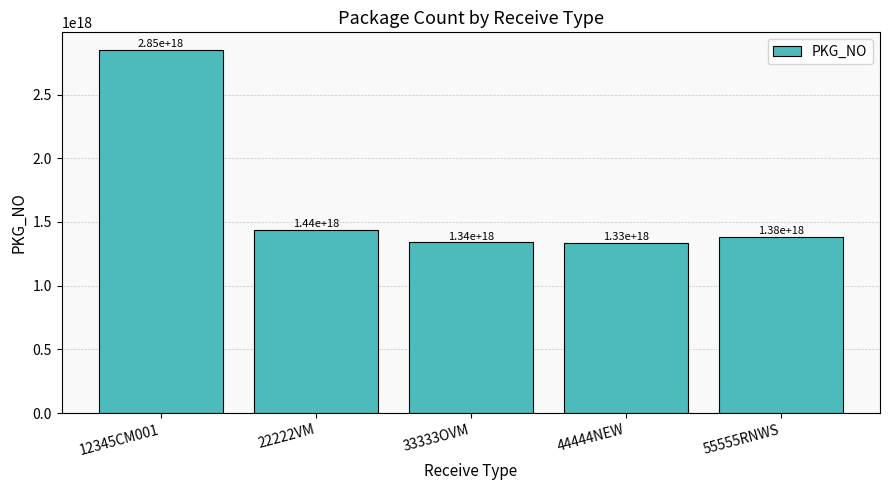

Rank the categories by value from lowest to highest.

44444NEW, 33333OVM, 55555RNWS, 22222VM, 12345CM001